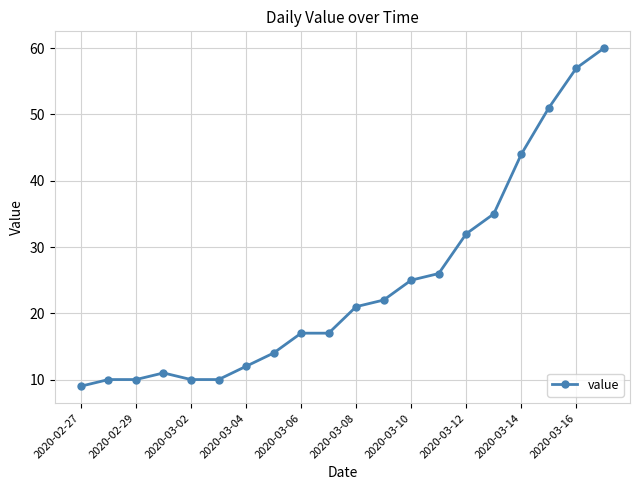

What is the sum of all values?

493